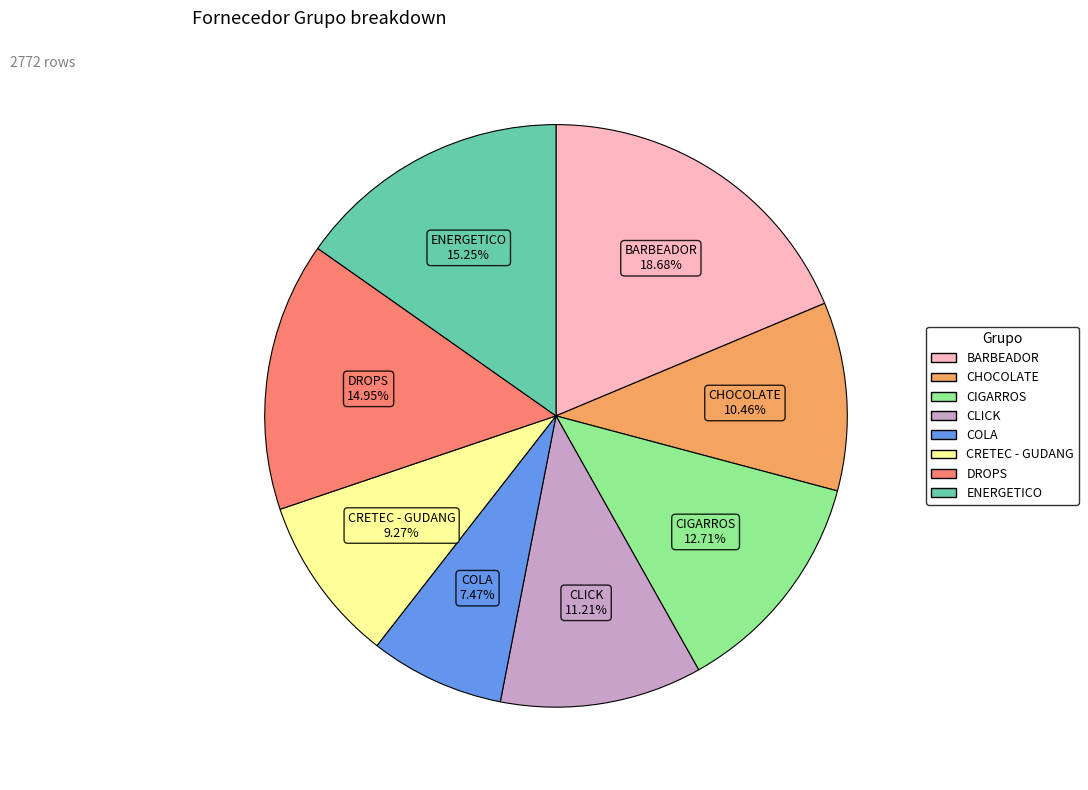

What portion of the pie excludes CLICK?

88.8%